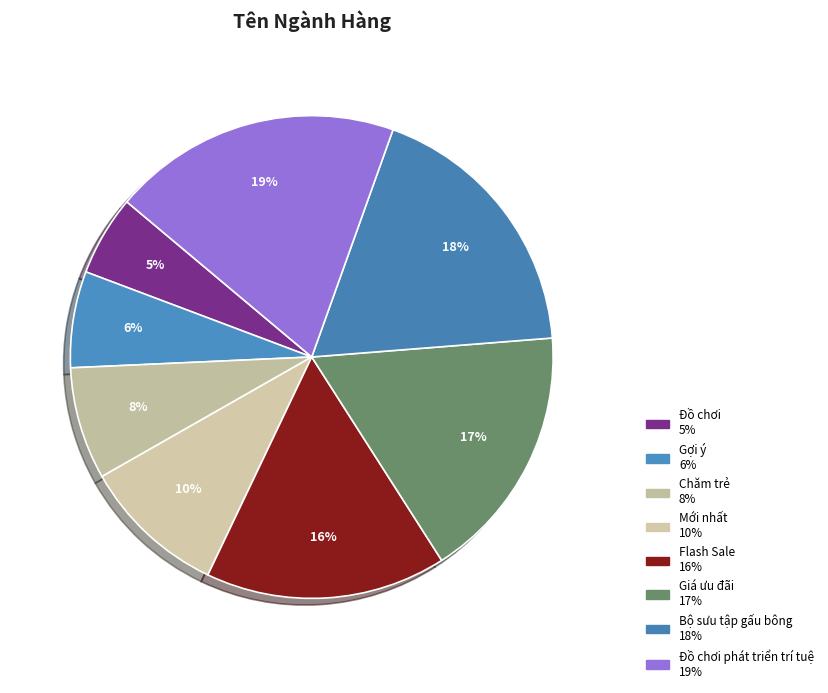

Is there any slice that represents more than half of the pie?

No